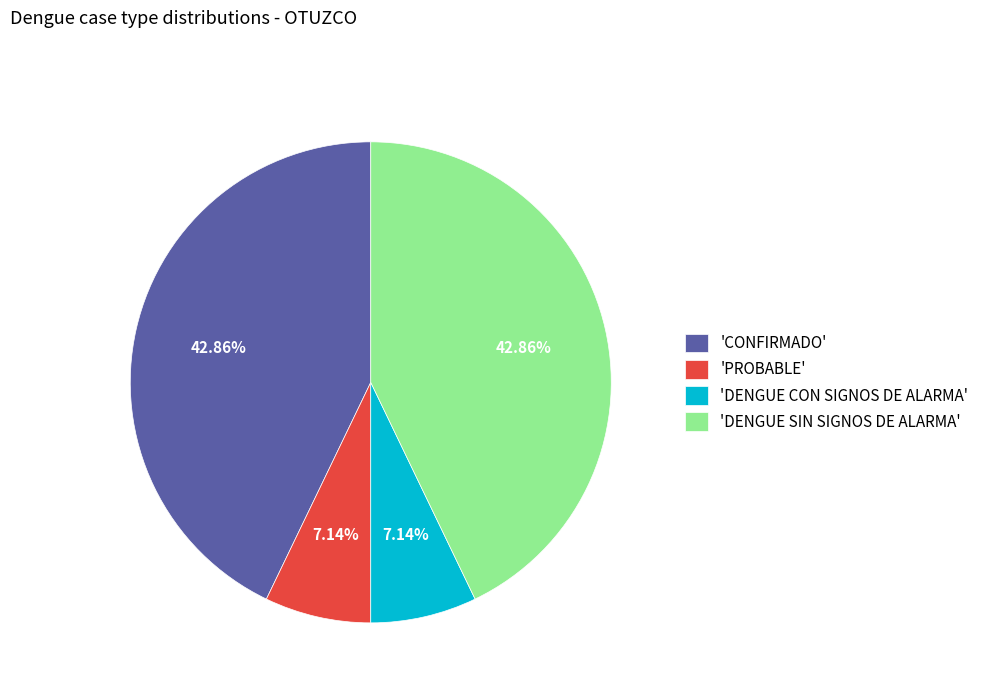

Combined, do 'DENGUE SIN SIGNOS DE ALARMA' and 'CONFIRMADO' account for over 50%?

Yes